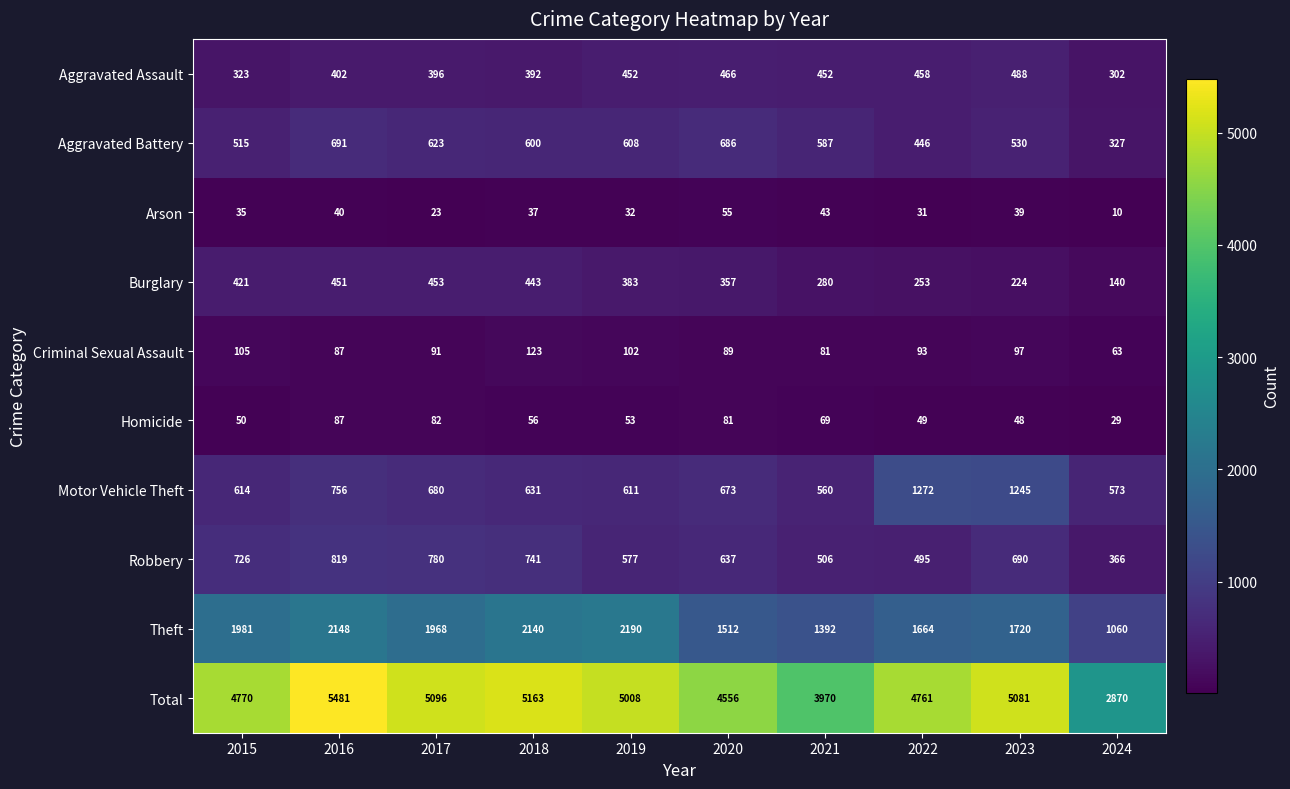

What is the total value across all series at 2023?

10162